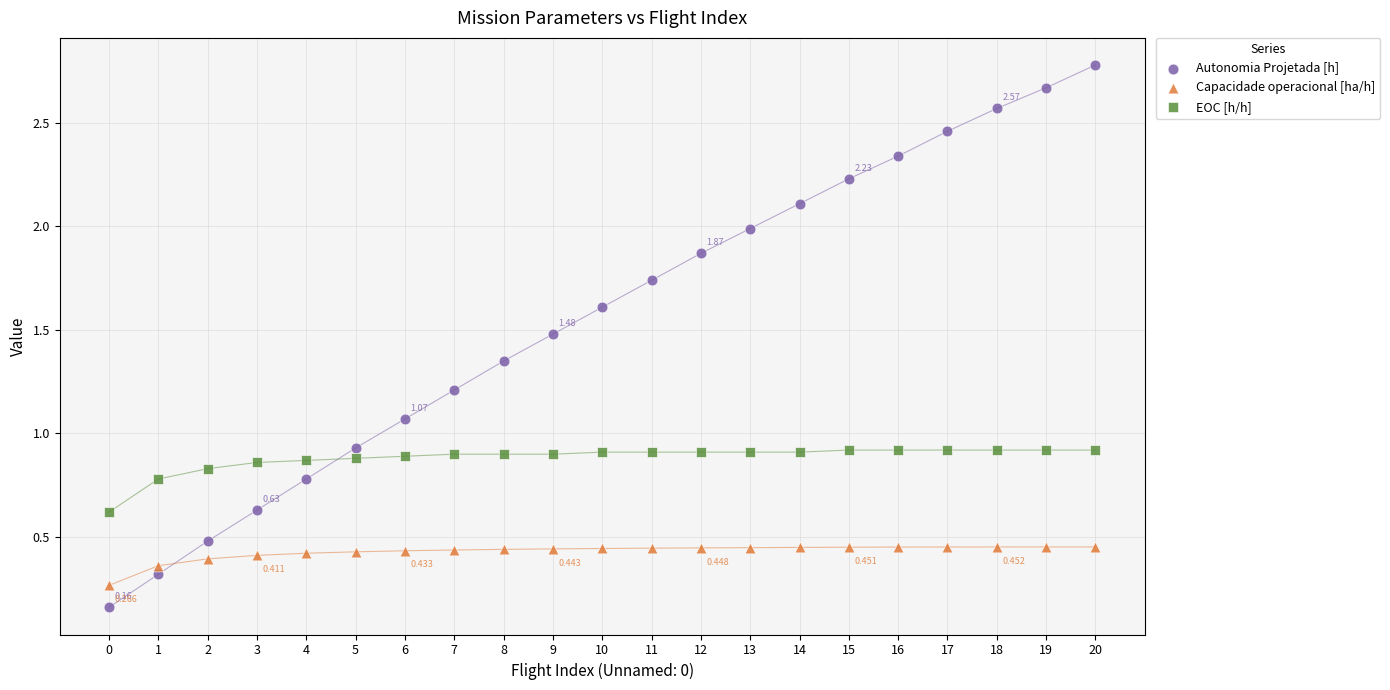

Which series contains the highest Y value?

Autonomia Projetada [h]